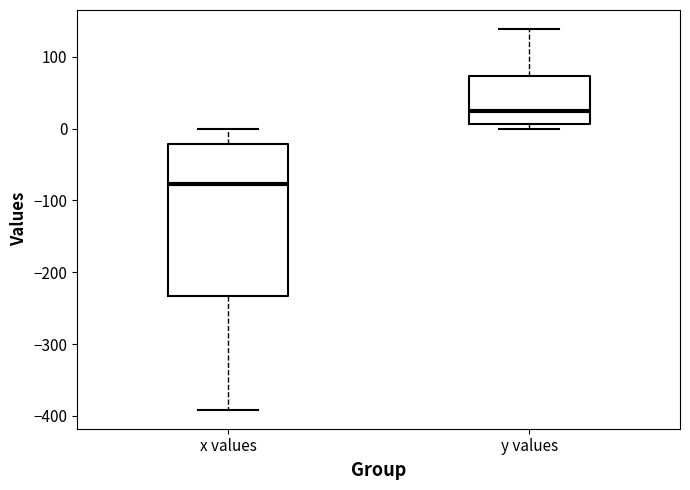

Where is the upper edge of the box for x values on the y-axis? The values are not printed on the chart, so give them approximately, as read against the axis.

-20